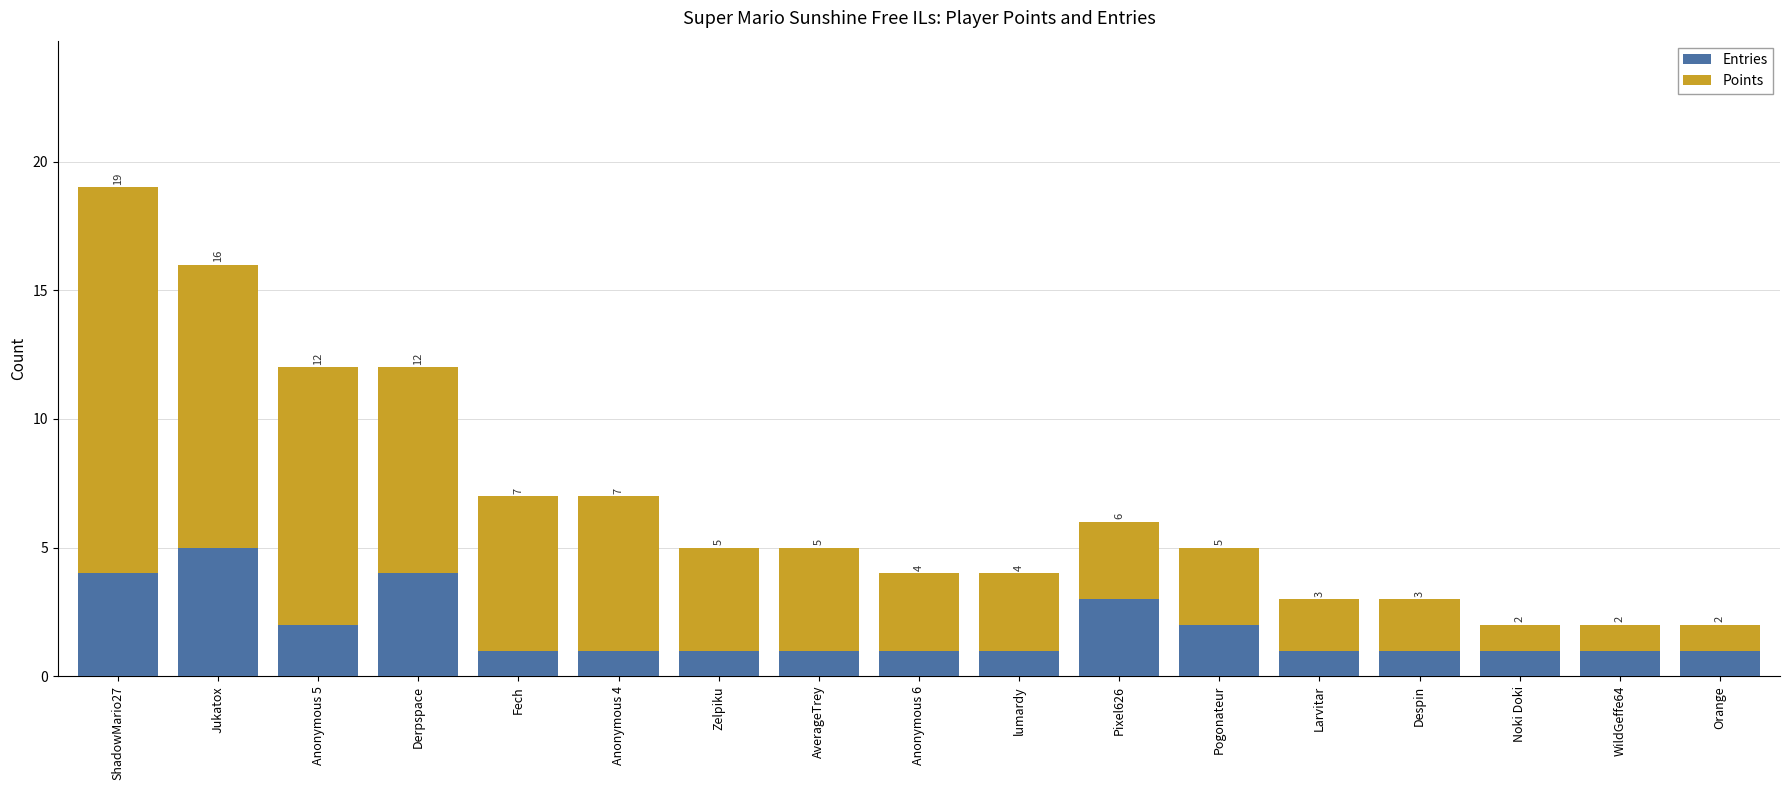

Reading left to right, transcribe the values for Entries.

ShadowMario27=4	Jukatox=5	Anonymous 5=2	Derpspace=4	Fech=1	Anonymous 4=1	Zelpiku=1	AverageTrey=1	Anonymous 6=1	lumardy=1	Pixel626=3	Pogonateur=2	Larvitar=1	Despin=1	Noki Doki=1	WildGeffe64=1	Orange=1